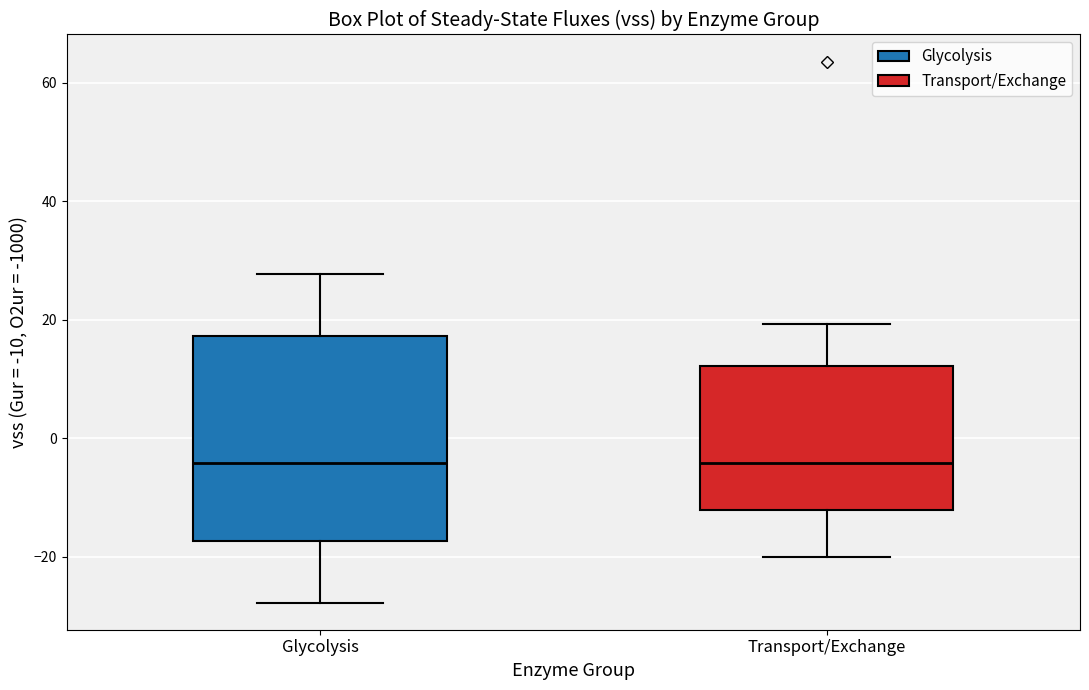

Comparing the boxes themselves (not the whiskers), which one is the tallest?

Glycolysis